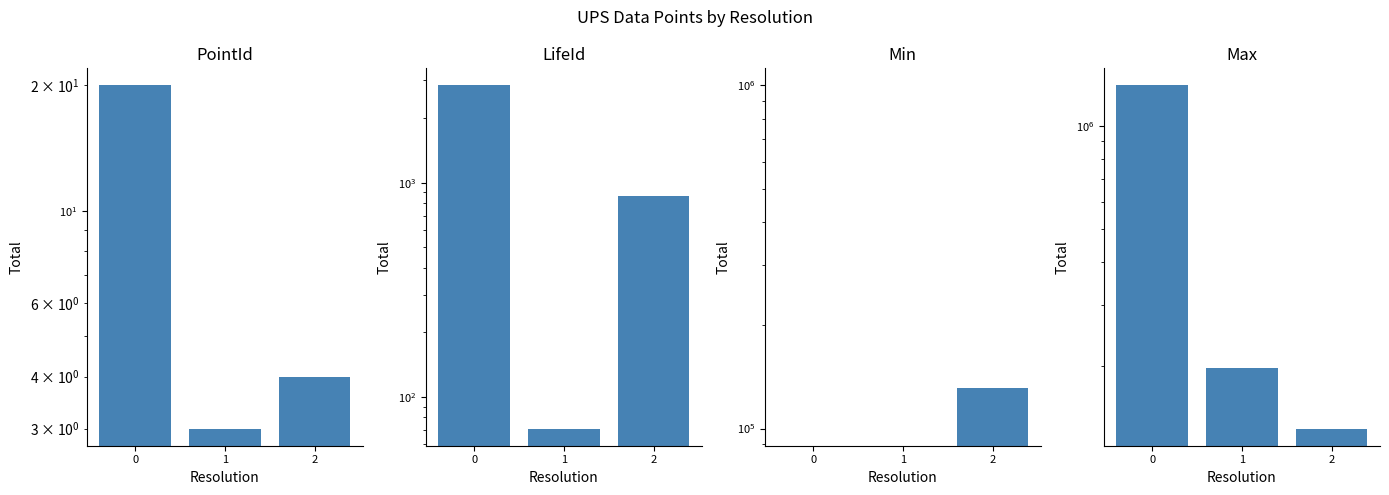

What is the value of the PointId bar at the 3rd from the left?

4